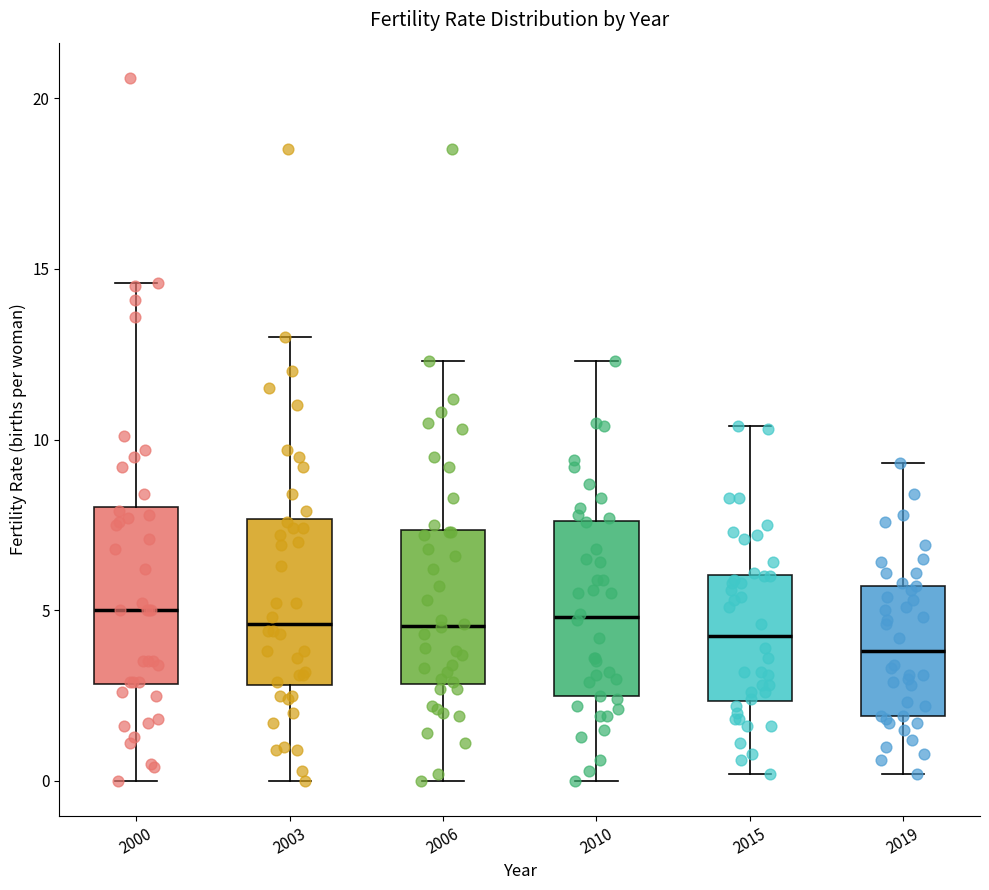

Reading left to right, read every box against the y-axis: the position of its median line, the range the box covers, and the ends of its whiskers. The values are not printed on the chart, so give them approximately, as read against the axis.

2000: median 5.0, box 3.0 to 8.0, whiskers 0.0 to 14.5
2003: median 4.5, box 3.0 to 7.5, whiskers 0.0 to 13.0
2006: median 4.5, box 3.0 to 7.5, whiskers 0.0 to 12.5
2010: median 5.0, box 2.5 to 7.5, whiskers 0.0 to 12.5
2015: median 4.5, box 2.5 to 6.0, whiskers 0.0 to 10.5
2019: median 4.0, box 2.0 to 5.5, whiskers 0.0 to 9.5